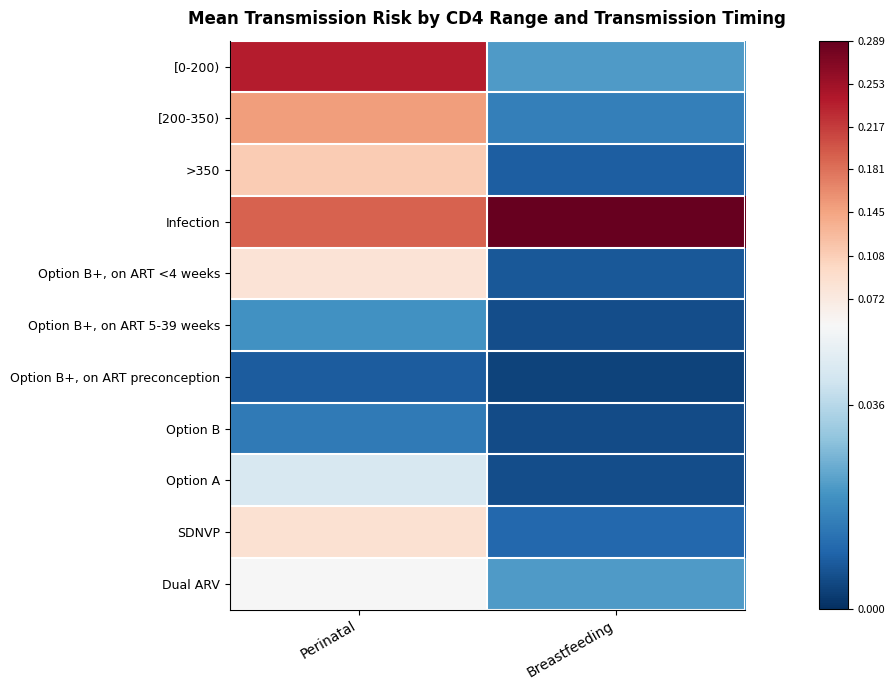

Reading left to right, extract all data points from this chart.

[0-200): Perinatal=0.2	Breastfeeding=0.0
[200-350): Perinatal=0.2	Breastfeeding=0.0
>350: Perinatal=0.1	Breastfeeding=0.0
Infection: Perinatal=0.2	Breastfeeding=0.3
Option B+, on ART <4 weeks: Perinatal=0.1	Breastfeeding=0.0
Option B+, on ART 5-39 weeks: Perinatal=0.0	Breastfeeding=0.0
Option B+, on ART preconception: Perinatal=0.0	Breastfeeding=0.0
Option B: Perinatal=0.0	Breastfeeding=0.0
Option A: Perinatal=0.0	Breastfeeding=0.0
SDNVP: Perinatal=0.1	Breastfeeding=0.0
Dual ARV: Perinatal=0.0	Breastfeeding=0.0